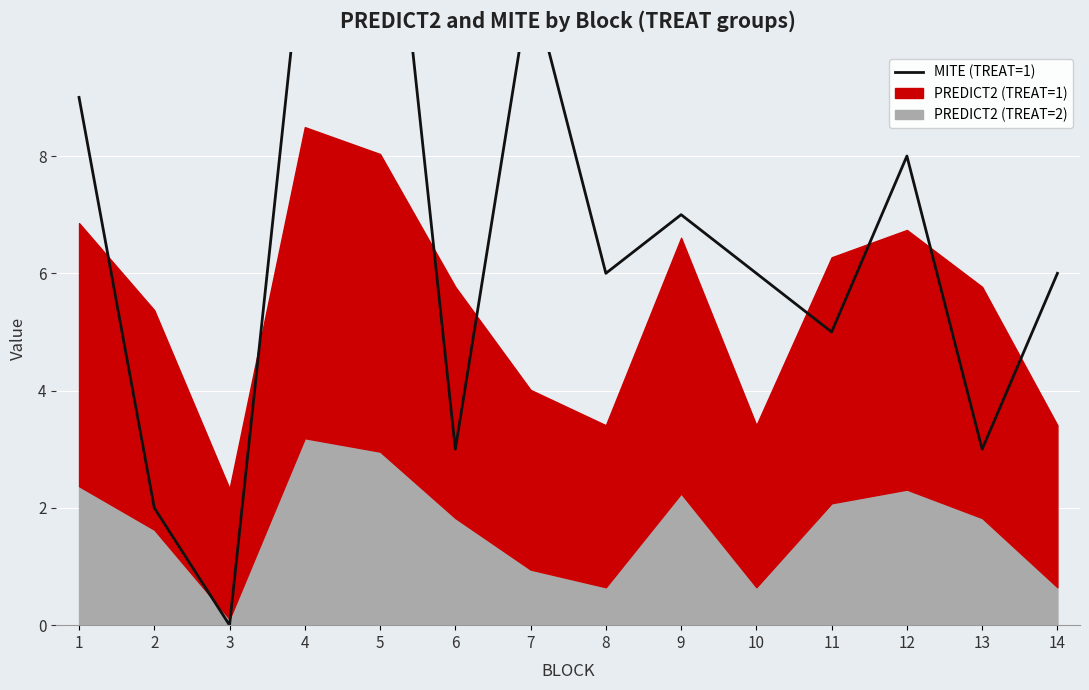

True or false: the data shows 16 at 1.

False